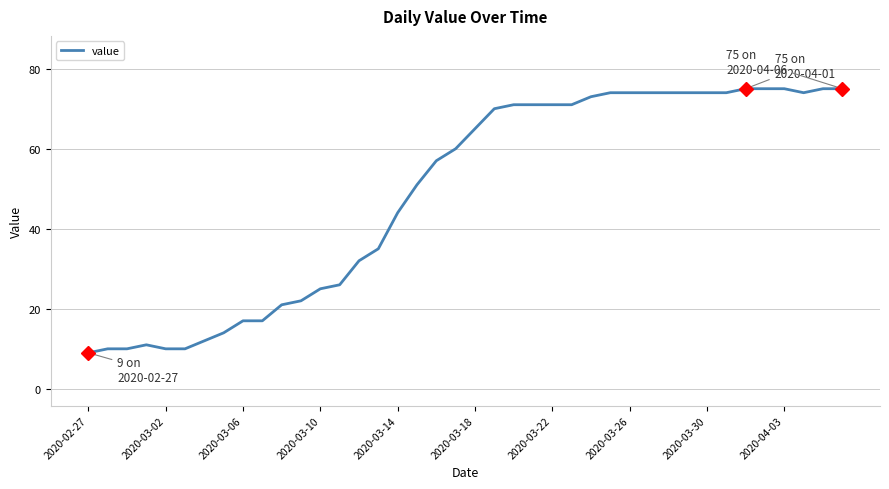

What is the difference between the maximum and minimum values?

66